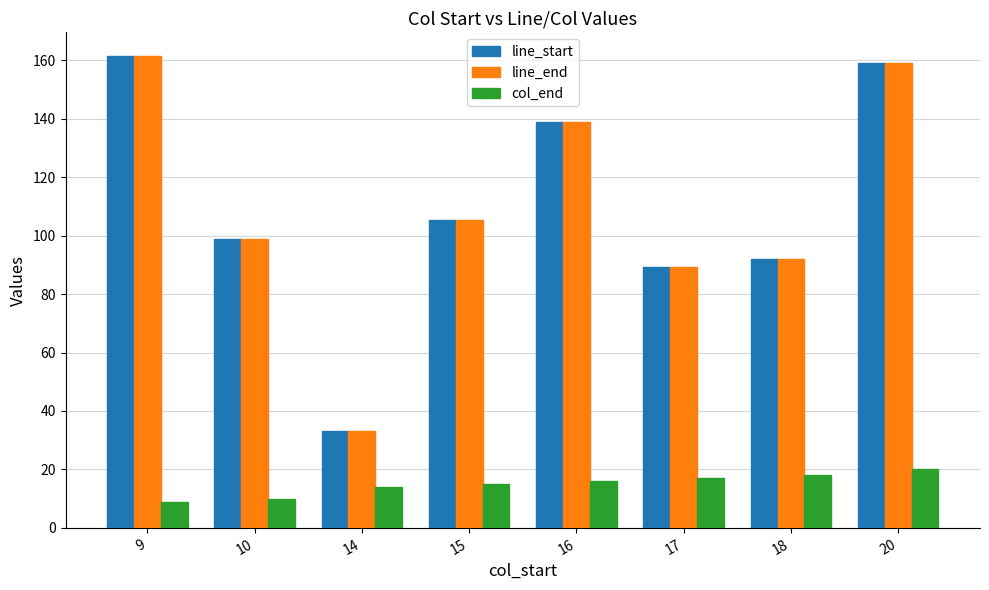

At which label does line_end first exceed 105?

9